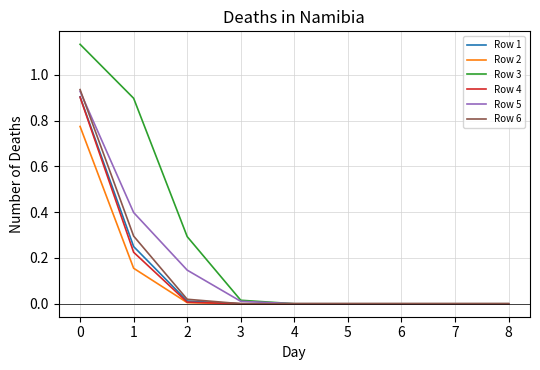

What is the difference between the highest and lowest values at 1?

0.7